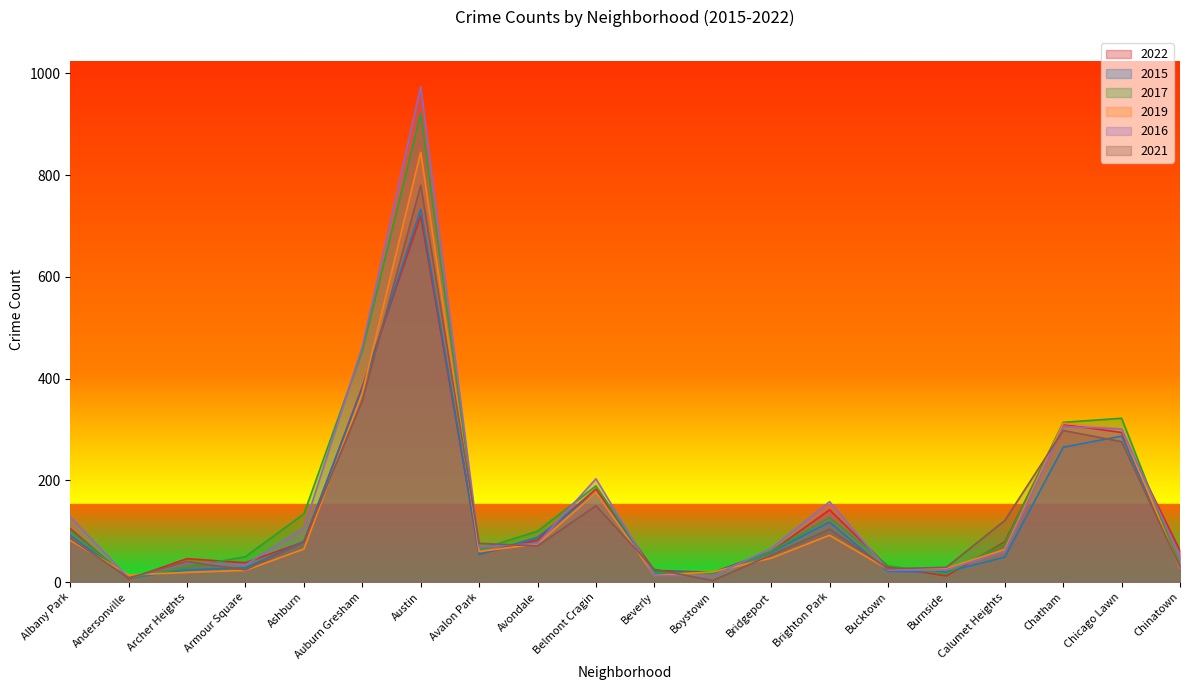

Is the value of 2016 at Burnside greater than the value of 2019 at Chinatown?

No